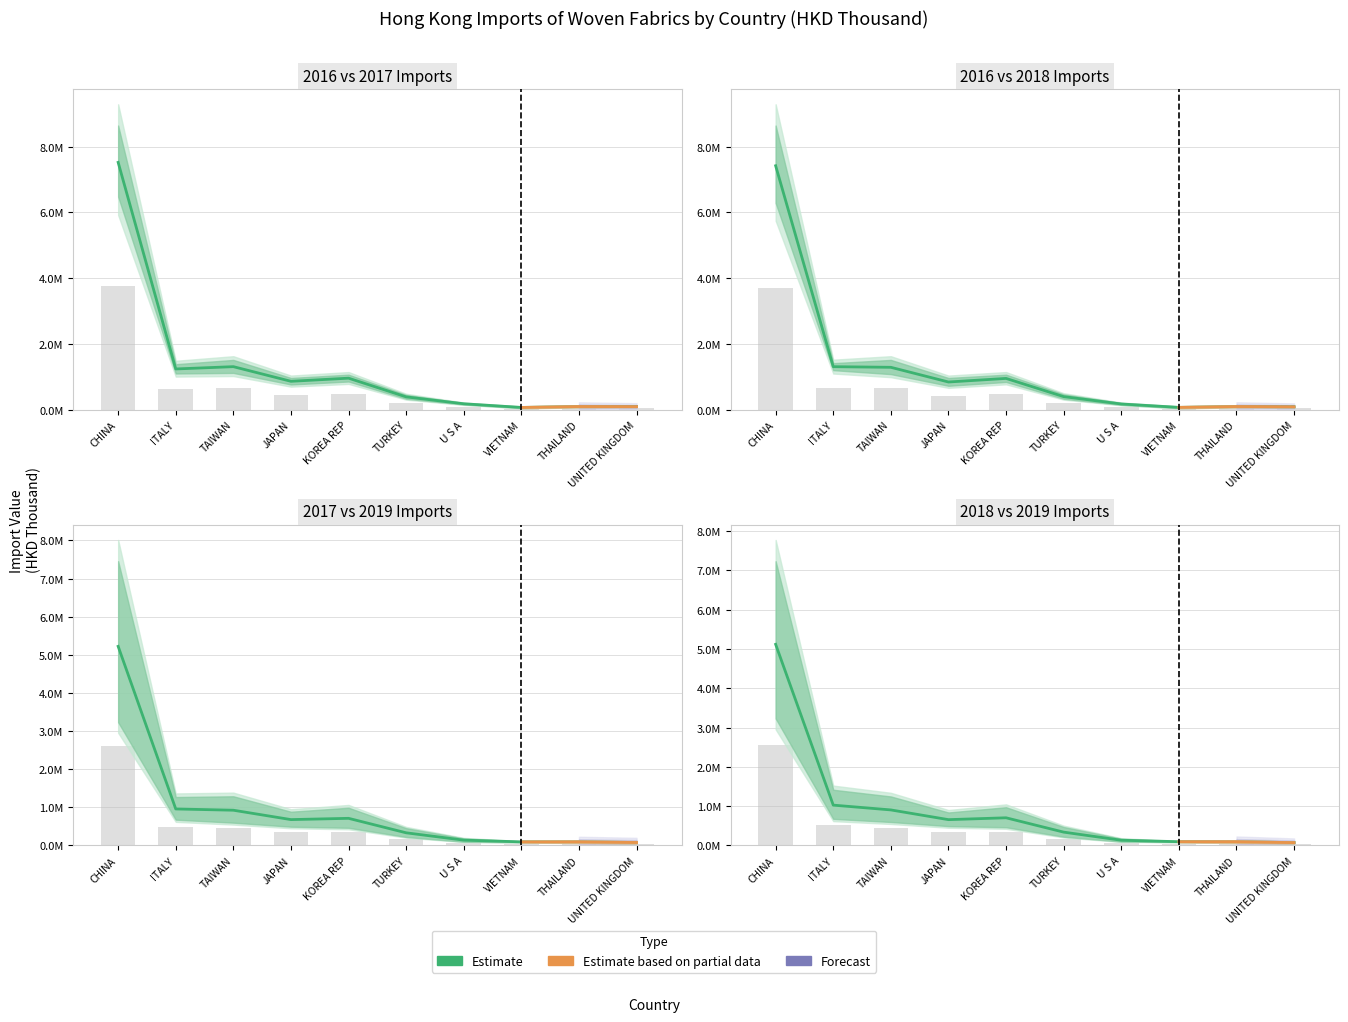

Are the bars grouped side by side (vs. stacked)?

Yes